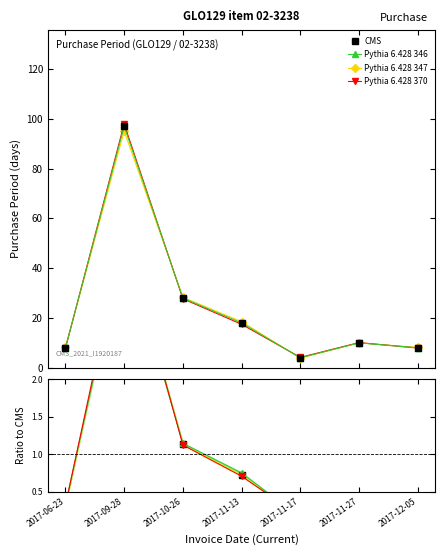

Which label corresponds to the largest value in the chart?

2017-09-28